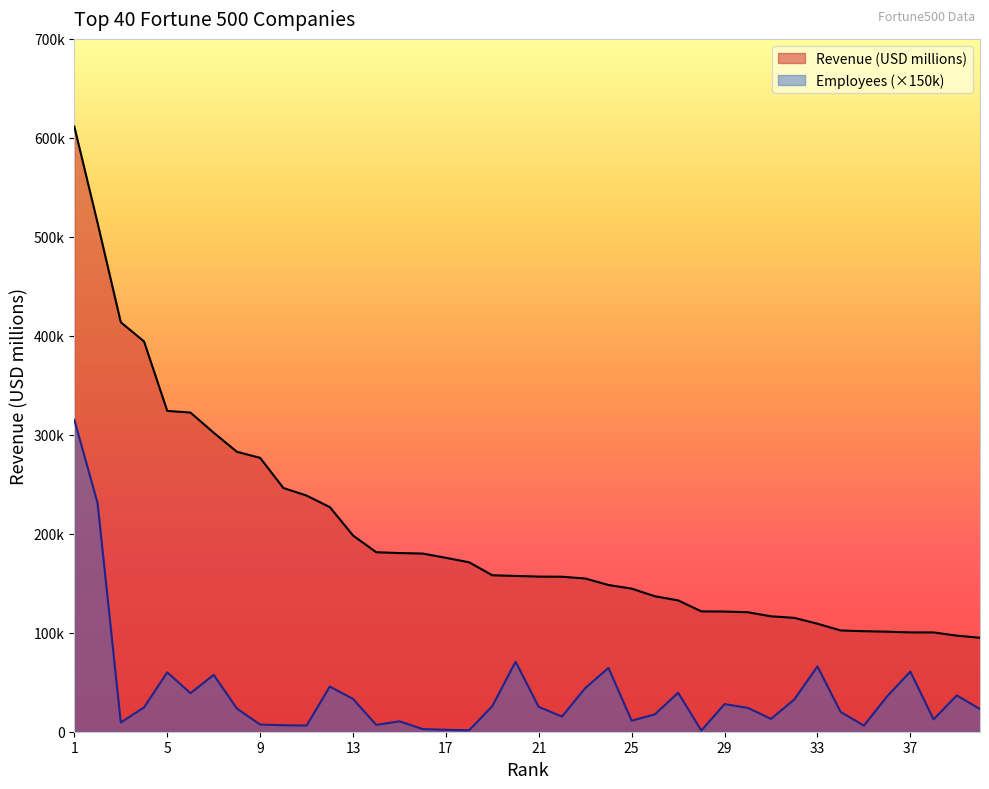

What is the sum of the Revenue (USD millions) values at 39 and 8?

379895.0